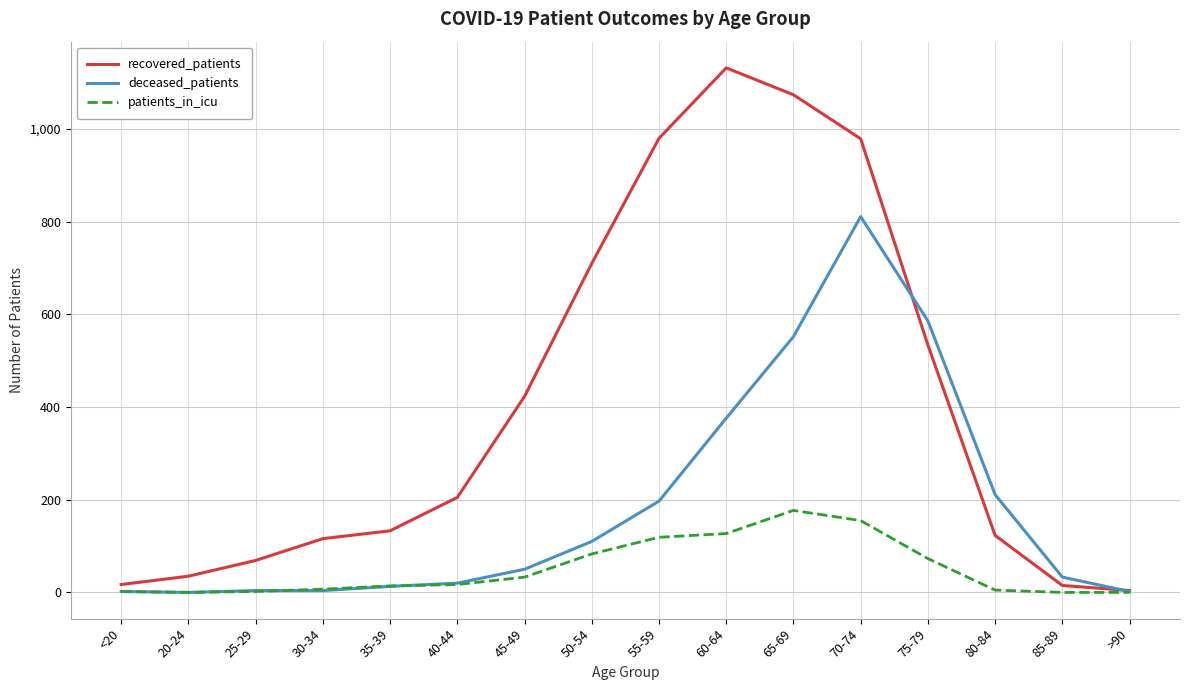

What is the sum of the deceased_patients values at >90 and 80-84?

213